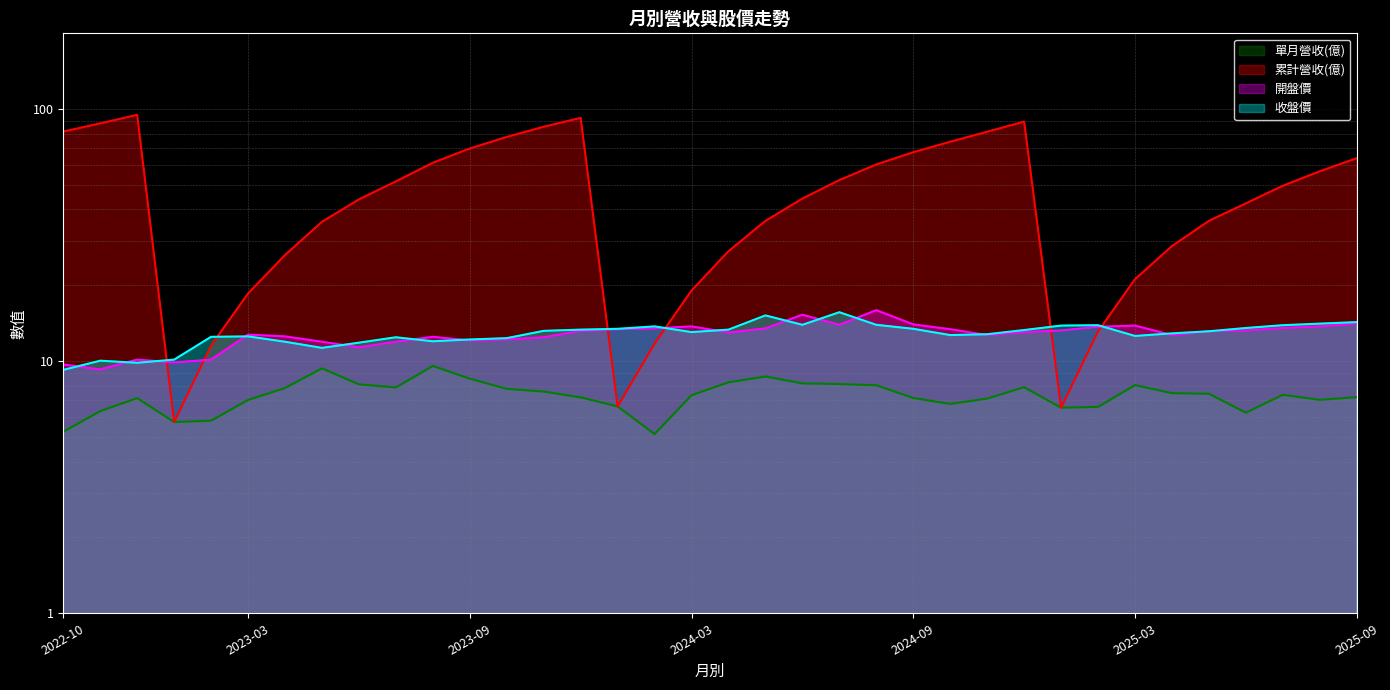

What is the label of the 29th point from the right?

2023-05